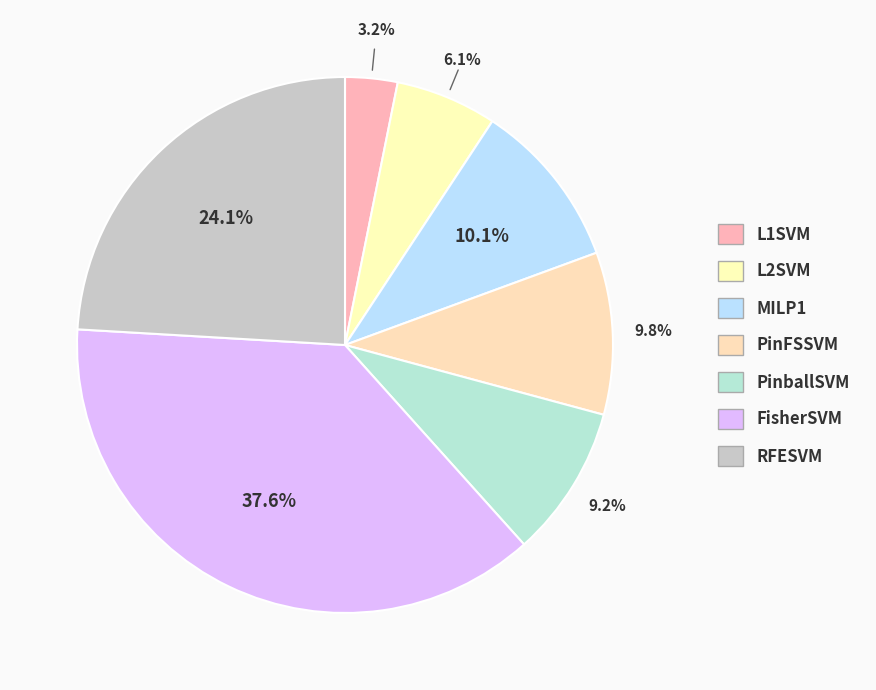

Count the number of slices in the pie.

7